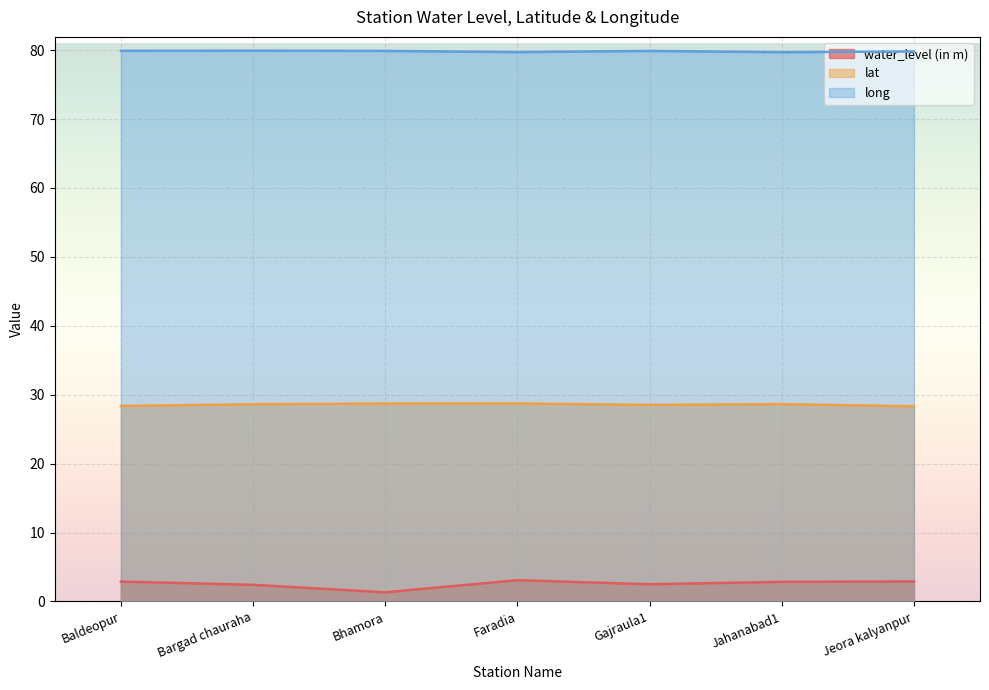

What is the difference between the highest and lowest values at Jeora kalyanpur?

76.9